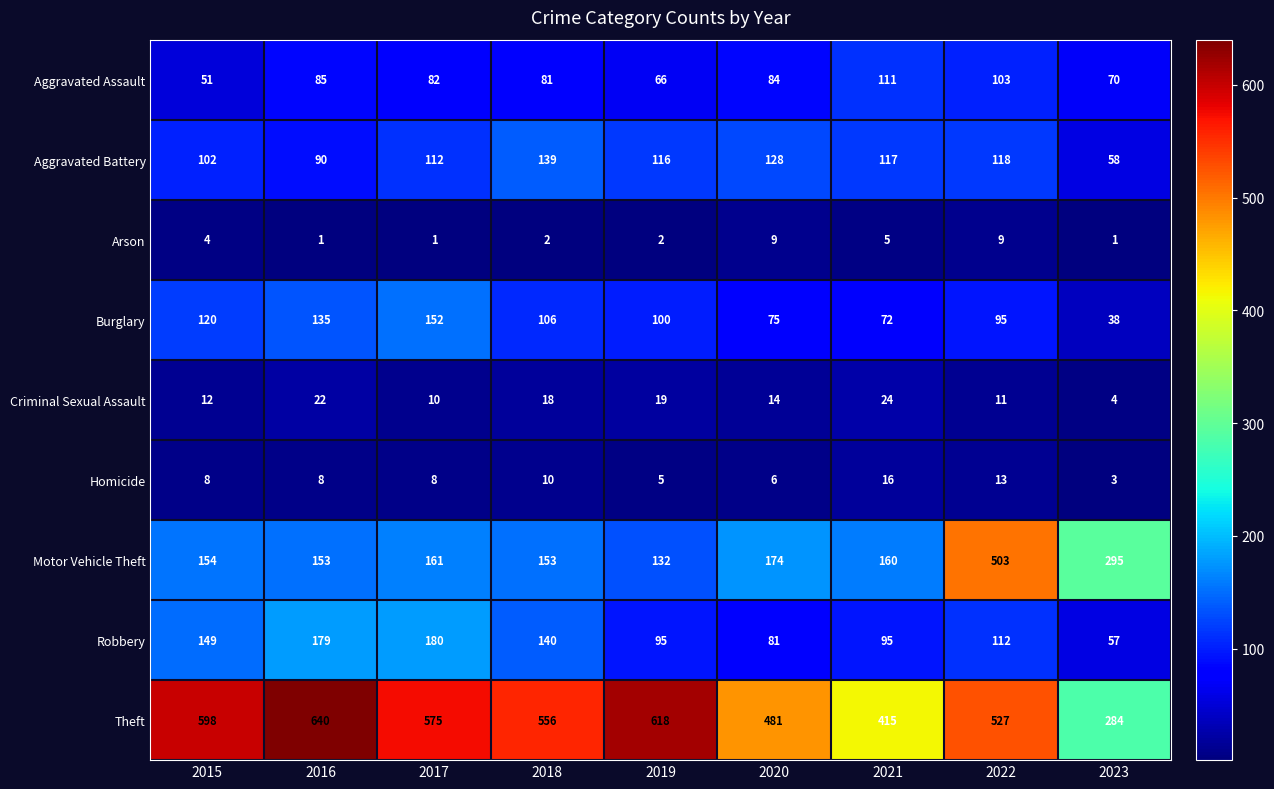

What is the total value across all series at 2017?

1281